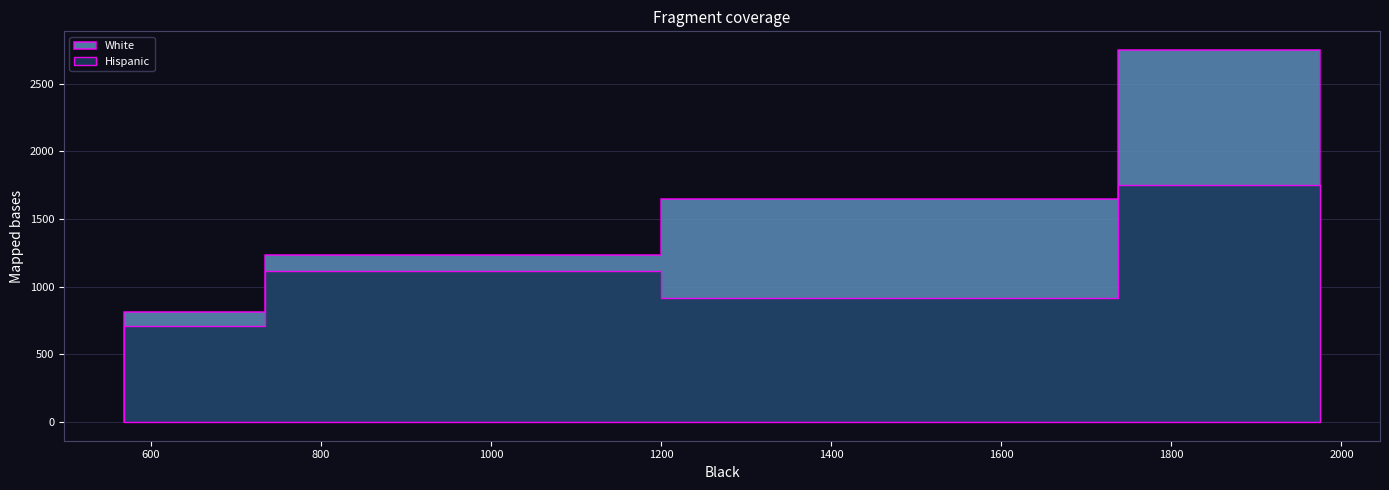

What is the average value of the White series?

1612